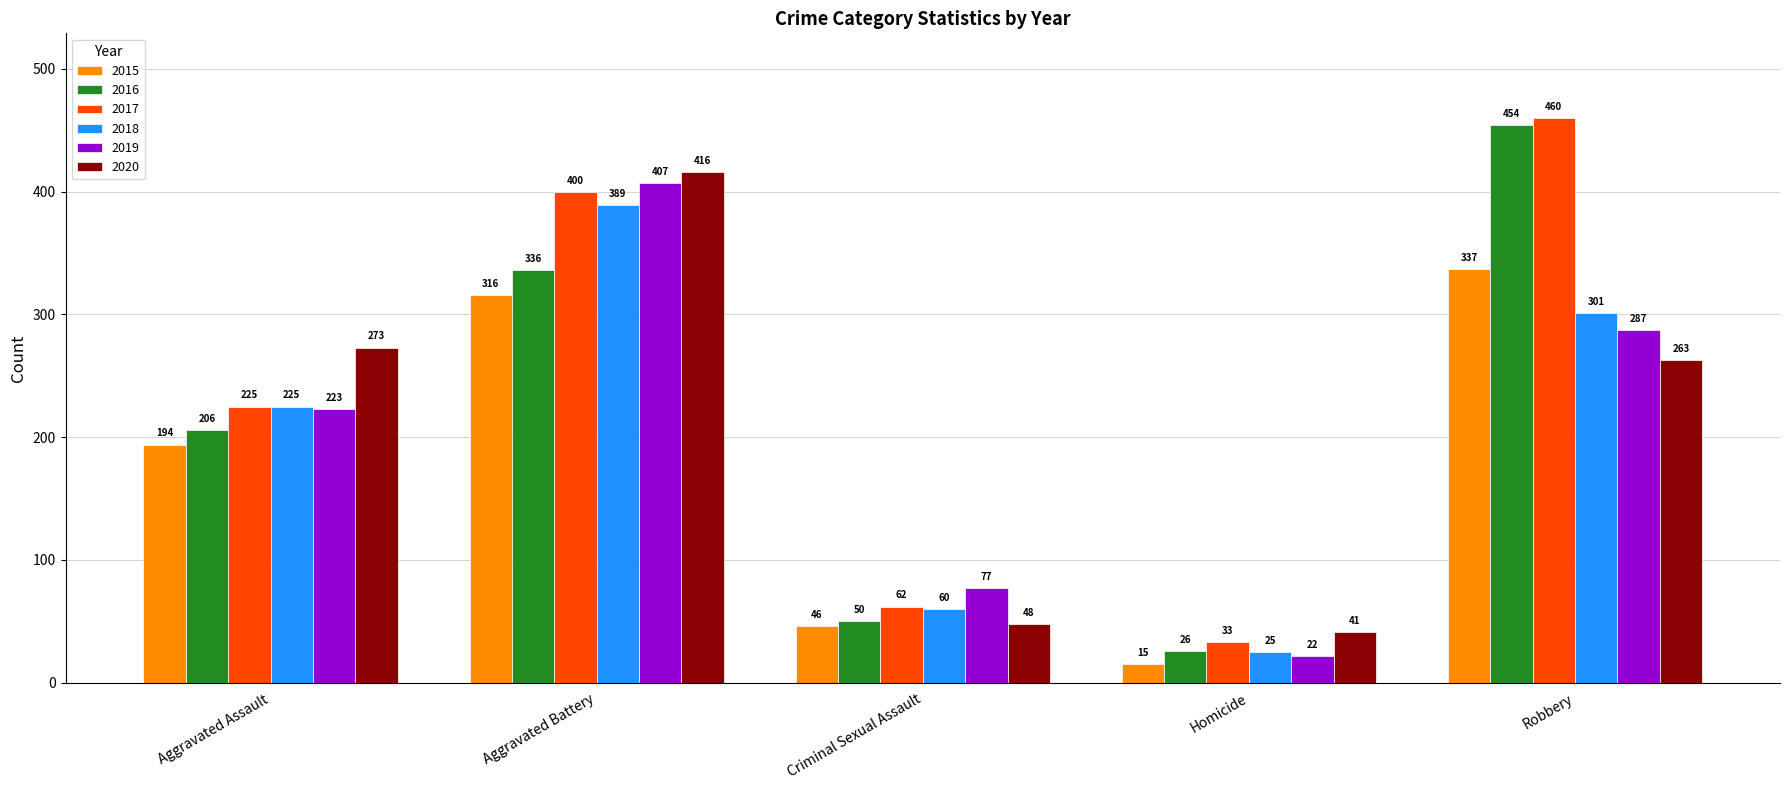

What is the value of the 2018 bar at the 2nd from the left?

389